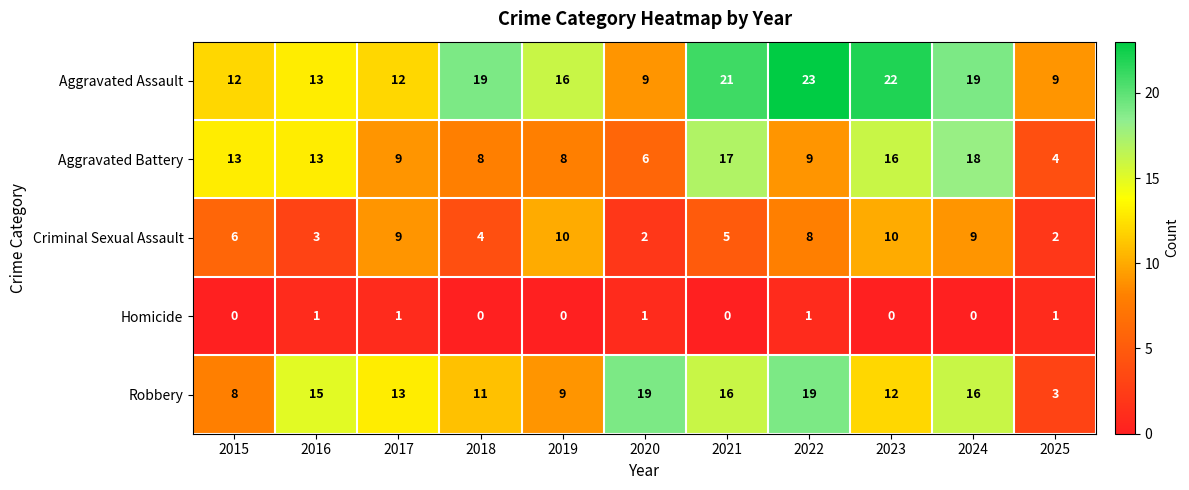

The value of Criminal Sexual Assault at 2015 is 6. True or false?

True